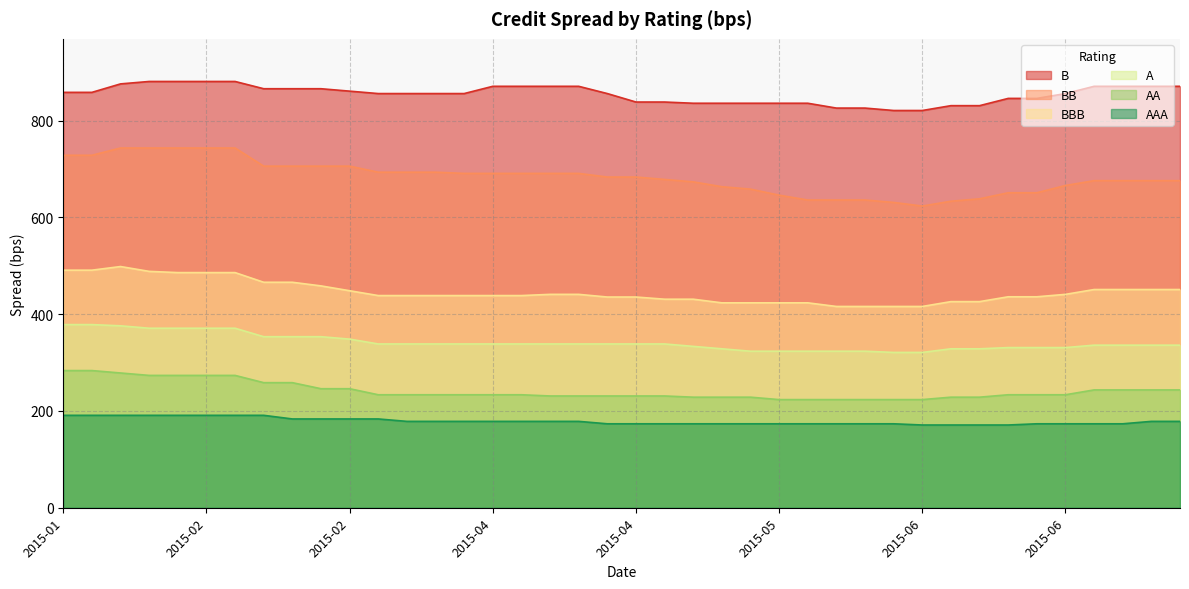

Rank the categories by AA value from lowest to highest.

2015-05, 2015-05, 2015-05, 2015-05, 2015-05, 2015-06, 2015-05, 2015-05, 2015-05, 2015-06, 2015-06, 2015-04, 2015-04, 2015-04, 2015-04, 2015-05, 2015-03, 2015-03, 2015-03, 2015-03, 2015-04, 2015-04, 2015-06, 2015-06, 2015-06, 2015-06, 2015-07, 2015-07, 2015-07, 2015-02, 2015-02, 2015-02, 2015-02, 2015-01, 2015-01, 2015-02, 2015-02, 2015-01, 2015-01, 2015-01